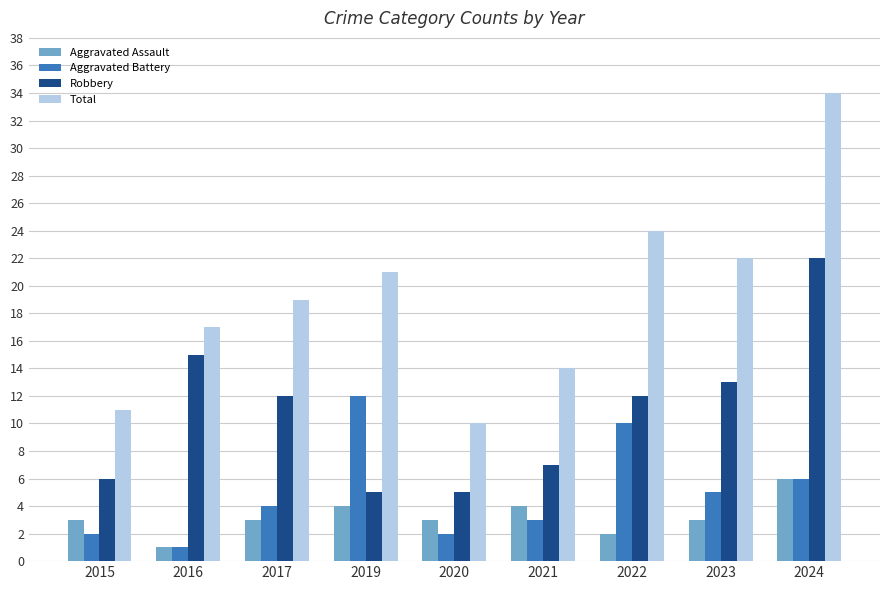

True or false: Total has a value of 28 at 2016.

False